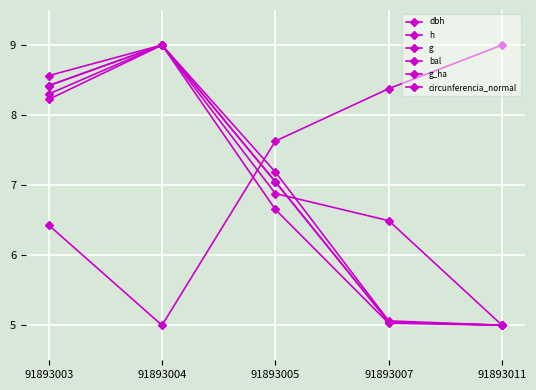

Count the number of categories in the chart.

5